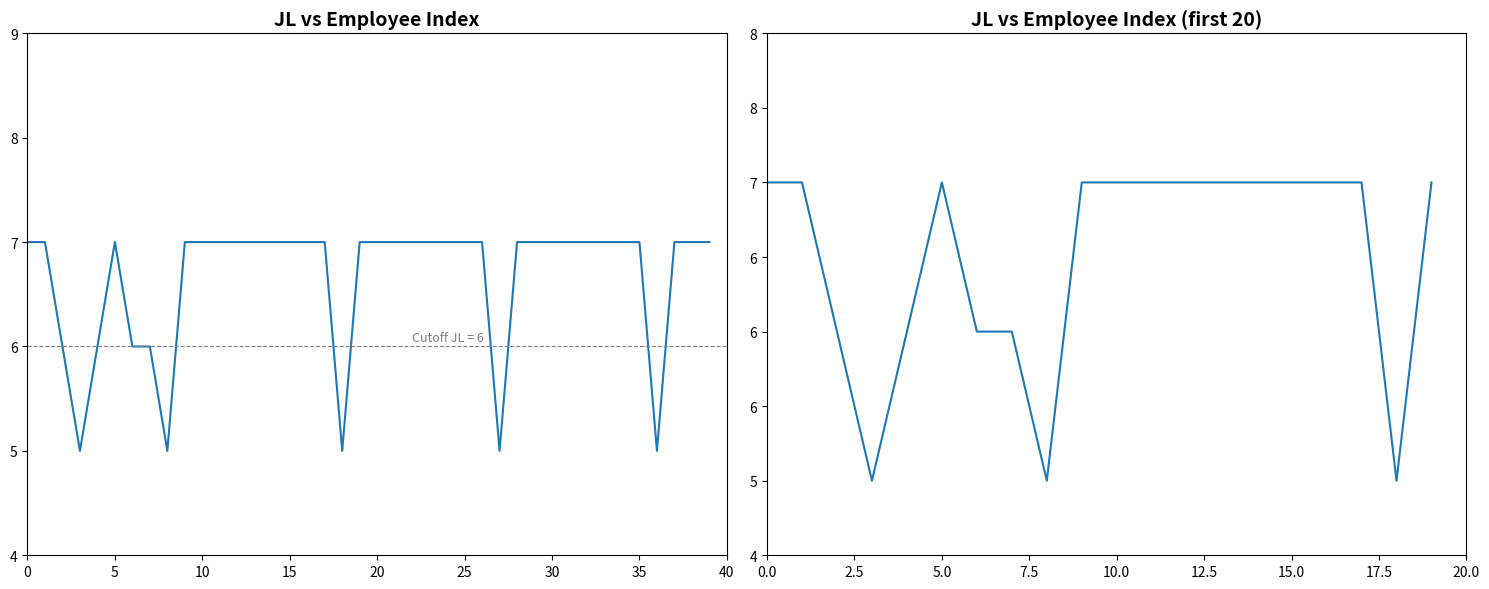

What is the difference between the second highest and second lowest values?

2